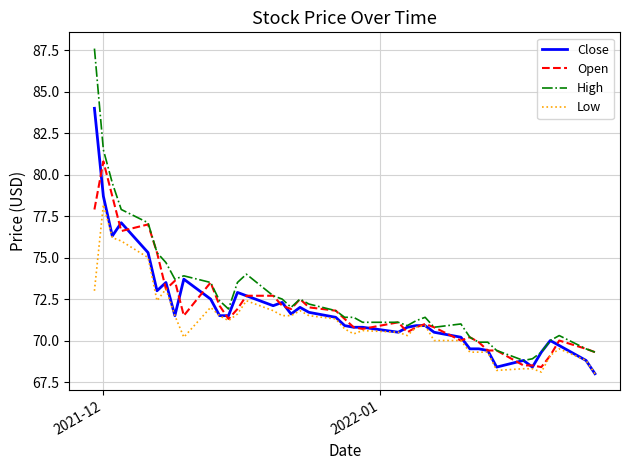

What is the average value of the Open series?

72.0